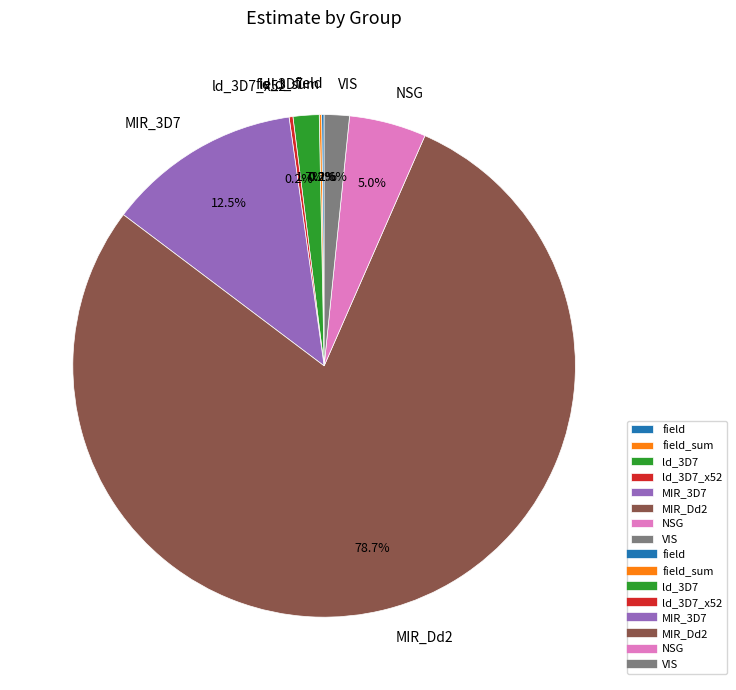

Which category has the biggest portion of the pie?

MIR_Dd2